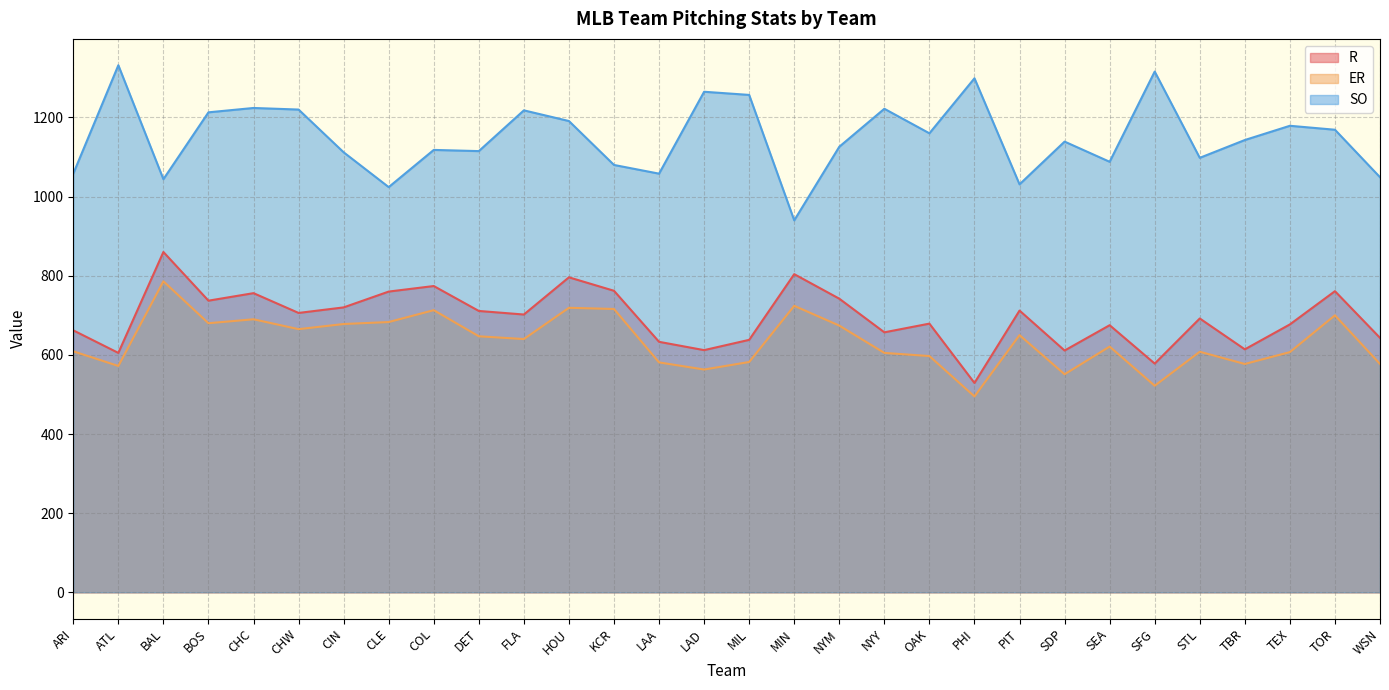

At PHI, list the series in order from smallest to largest.

ER, R, SO